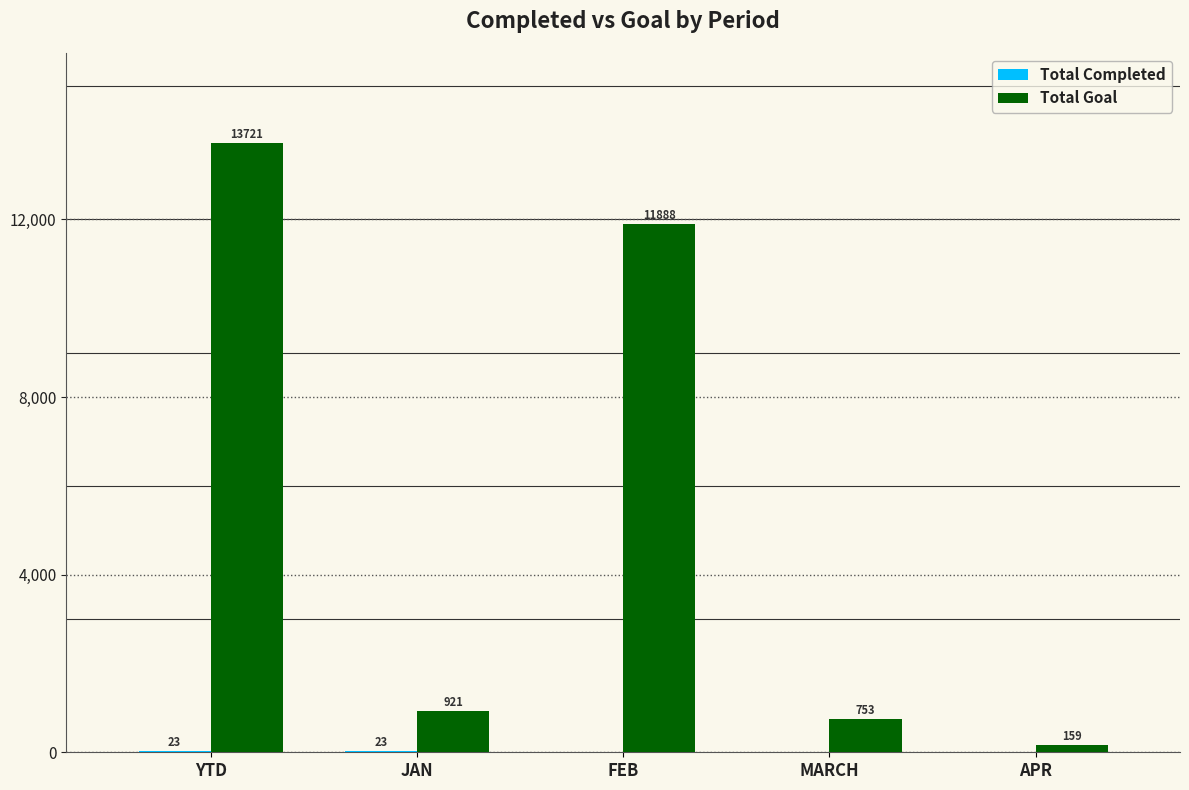

What is the total value across all series at MARCH?

753